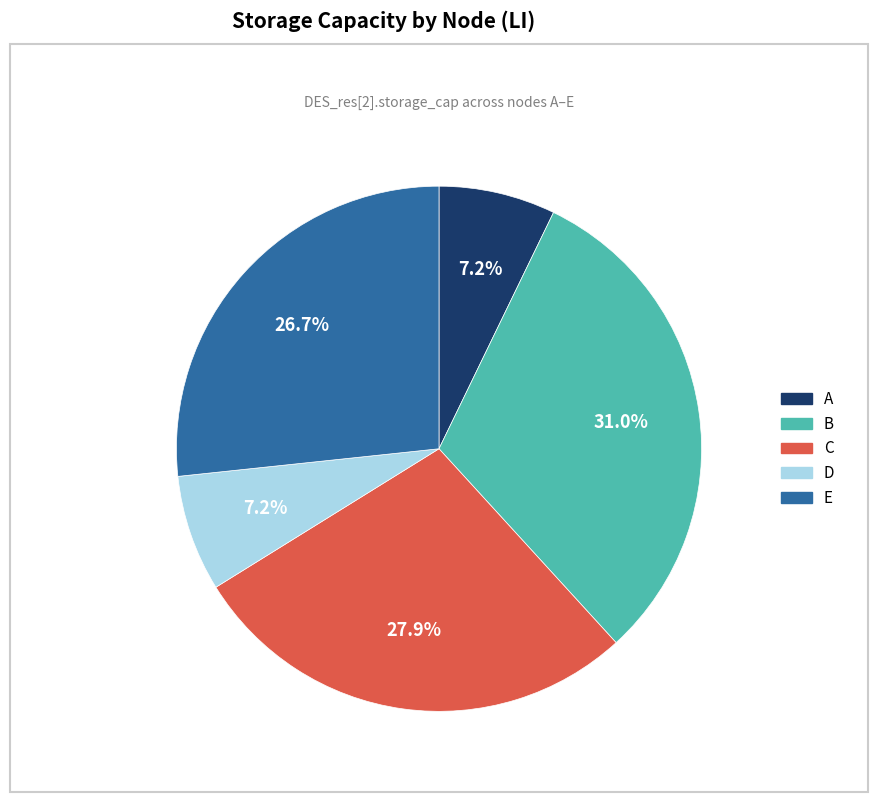

Between A and E, which is larger?

E